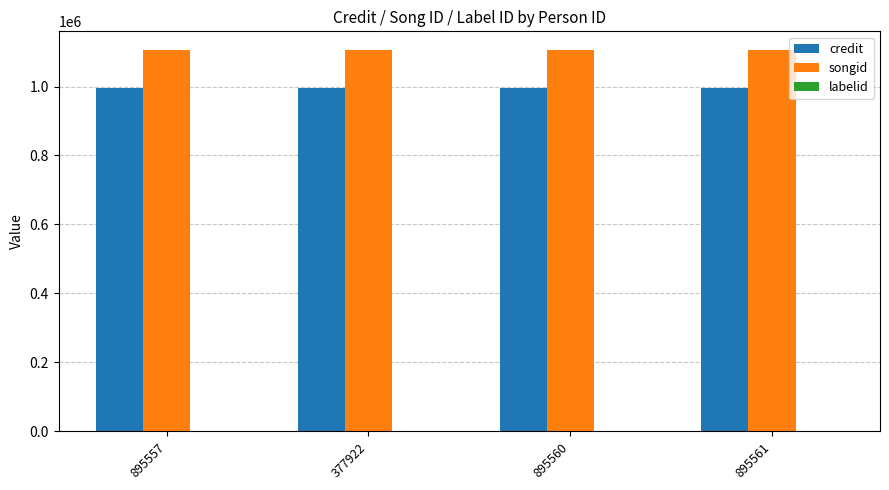

What is the maximum value for songid?

1104697